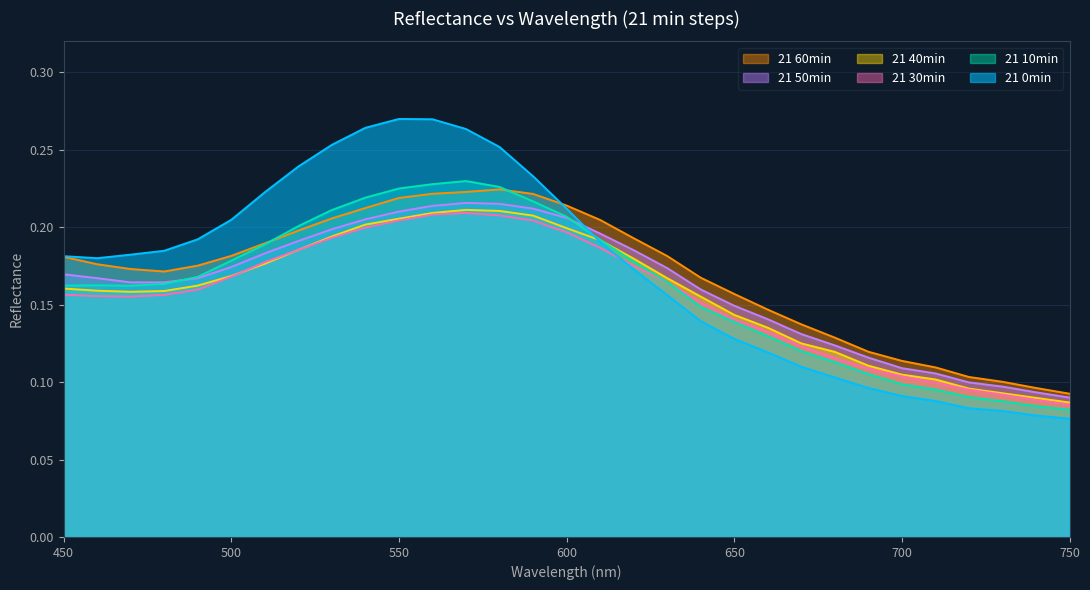

Reading left to right, what are all the values shown in this chart?

21 0min: 450=0.2	460=0.2	470=0.2	480=0.2	490=0.2	500=0.2	510=0.2	520=0.2	530=0.3	540=0.3	550=0.3	560=0.3	570=0.3	580=0.3	590=0.2	600=0.2	610=0.2	620=0.2	630=0.2	640=0.1	650=0.1	660=0.1	670=0.1	680=0.1	690=0.1	700=0.1	710=0.1	720=0.1	730=0.1	740=0.1	750=0.1
21 10min: 450=0.2	460=0.2	470=0.2	480=0.2	490=0.2	500=0.2	510=0.2	520=0.2	530=0.2	540=0.2	550=0.2	560=0.2	570=0.2	580=0.2	590=0.2	600=0.2	610=0.2	620=0.2	630=0.2	640=0.1	650=0.1	660=0.1	670=0.1	680=0.1	690=0.1	700=0.1	710=0.1	720=0.1	730=0.1	740=0.1	750=0.1
21 30min: 450=0.2	460=0.2	470=0.2	480=0.2	490=0.2	500=0.2	510=0.2	520=0.2	530=0.2	540=0.2	550=0.2	560=0.2	570=0.2	580=0.2	590=0.2	600=0.2	610=0.2	620=0.2	630=0.2	640=0.2	650=0.1	660=0.1	670=0.1	680=0.1	690=0.1	700=0.1	710=0.1	720=0.1	730=0.1	740=0.1	750=0.1
21 40min: 450=0.2	460=0.2	470=0.2	480=0.2	490=0.2	500=0.2	510=0.2	520=0.2	530=0.2	540=0.2	550=0.2	560=0.2	570=0.2	580=0.2	590=0.2	600=0.2	610=0.2	620=0.2	630=0.2	640=0.2	650=0.1	660=0.1	670=0.1	680=0.1	690=0.1	700=0.1	710=0.1	720=0.1	730=0.1	740=0.1	750=0.1
21 50min: 450=0.2	460=0.2	470=0.2	480=0.2	490=0.2	500=0.2	510=0.2	520=0.2	530=0.2	540=0.2	550=0.2	560=0.2	570=0.2	580=0.2	590=0.2	600=0.2	610=0.2	620=0.2	630=0.2	640=0.2	650=0.1	660=0.1	670=0.1	680=0.1	690=0.1	700=0.1	710=0.1	720=0.1	730=0.1	740=0.1	750=0.1
21 60min: 450=0.2	460=0.2	470=0.2	480=0.2	490=0.2	500=0.2	510=0.2	520=0.2	530=0.2	540=0.2	550=0.2	560=0.2	570=0.2	580=0.2	590=0.2	600=0.2	610=0.2	620=0.2	630=0.2	640=0.2	650=0.2	660=0.1	670=0.1	680=0.1	690=0.1	700=0.1	710=0.1	720=0.1	730=0.1	740=0.1	750=0.1